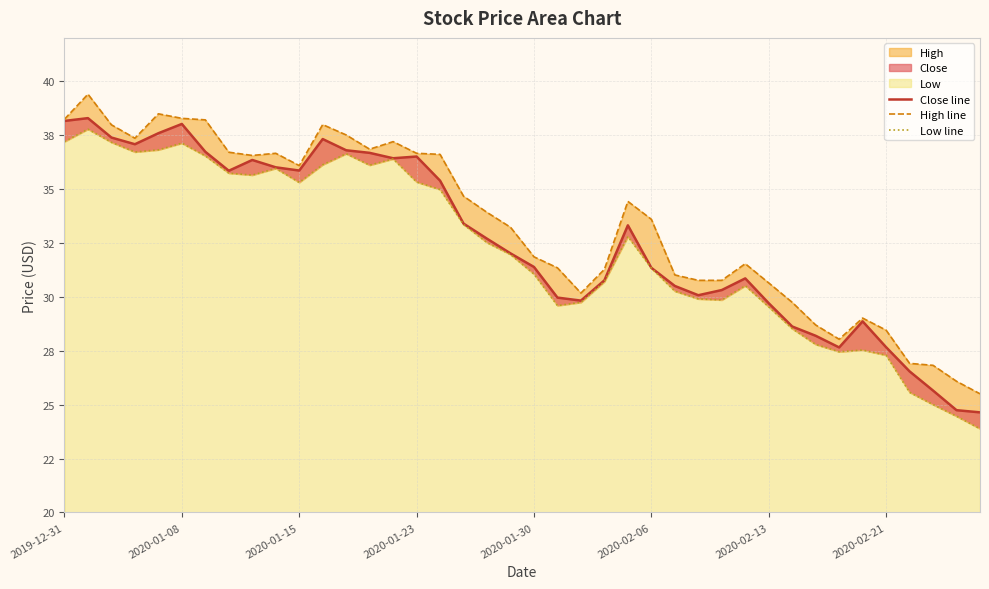

What is the spread (max minus min) of values at 19?

1.3